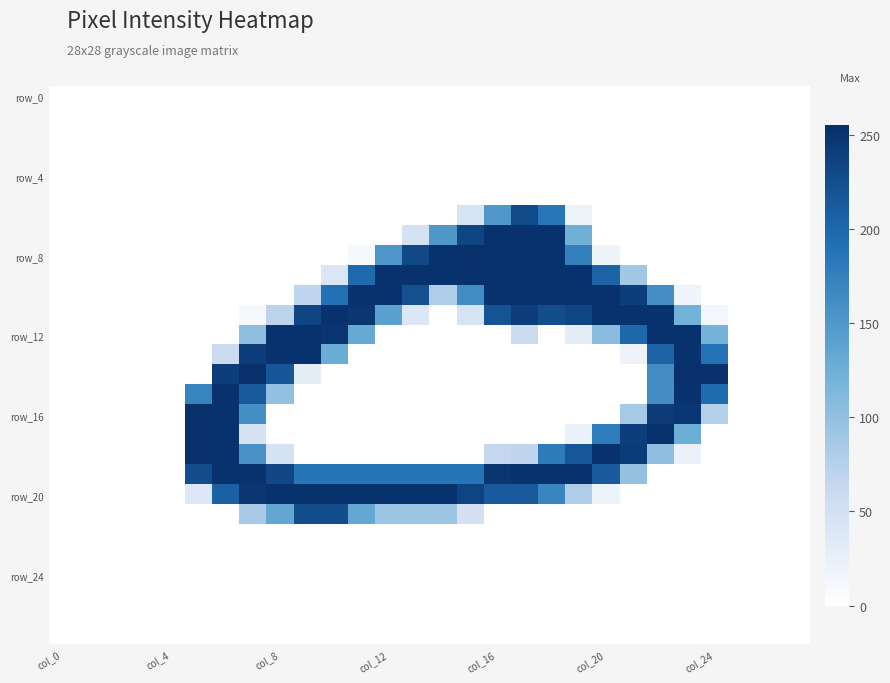

Which label corresponds to the smallest value in the chart?

col_0